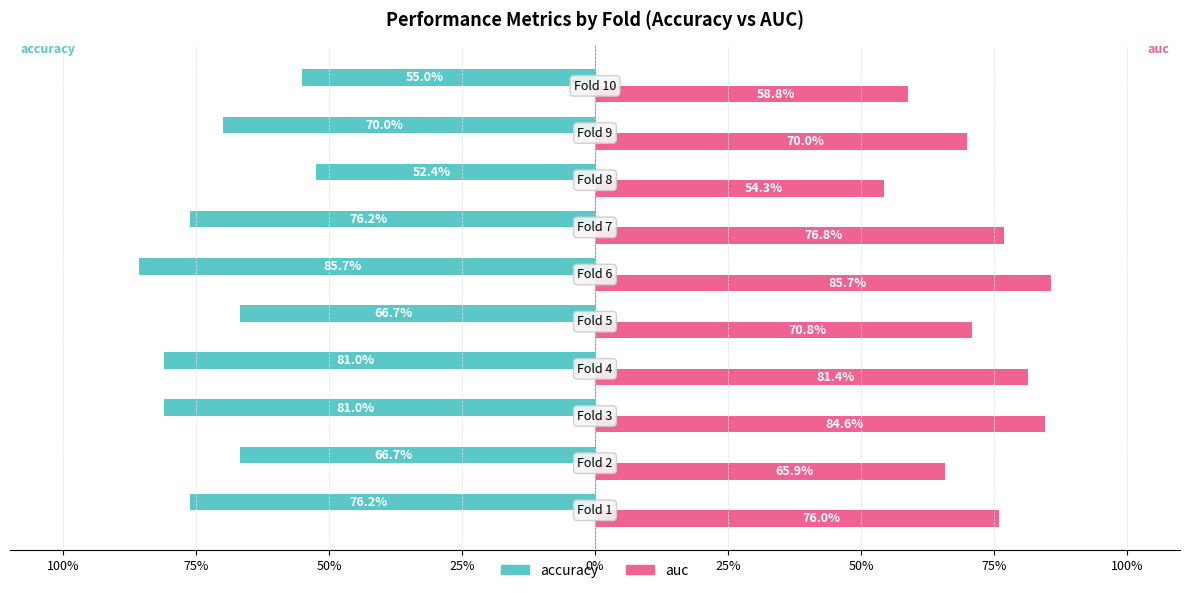

Which series has the largest range (max minus min)?

accuracy